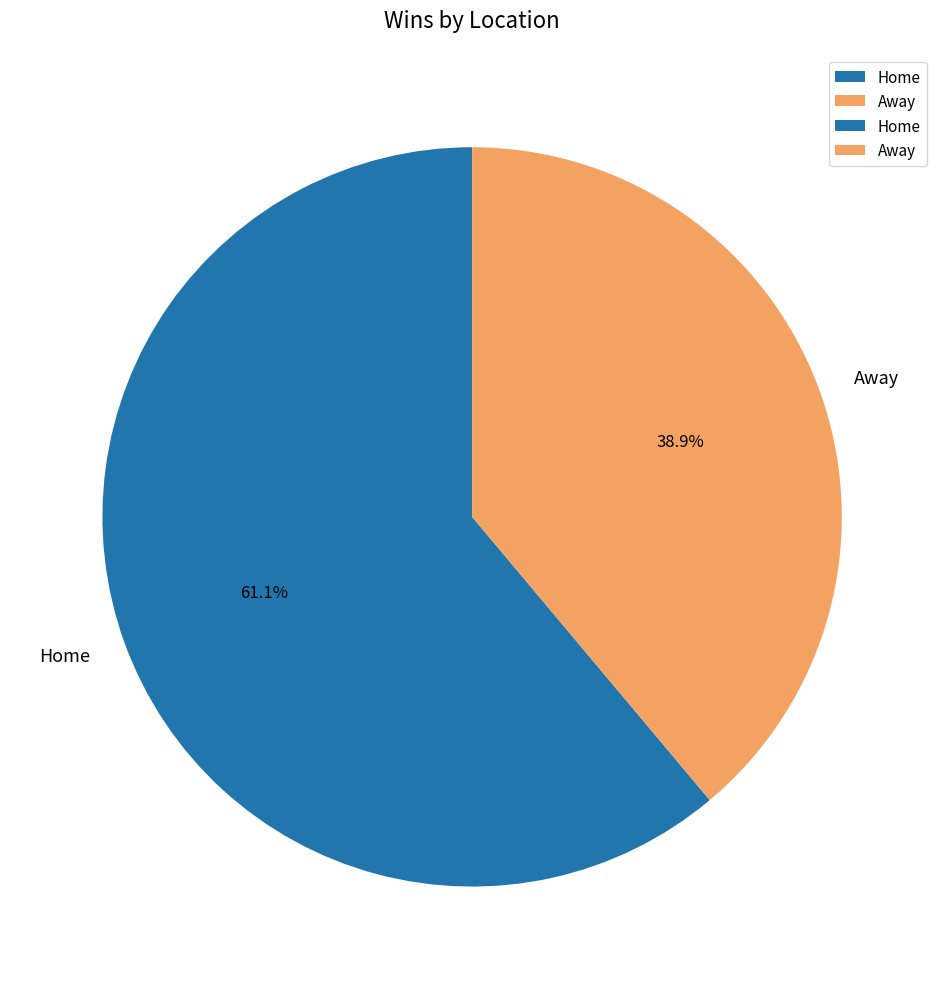

What percentage is the Home slice, to the nearest percent?

61%